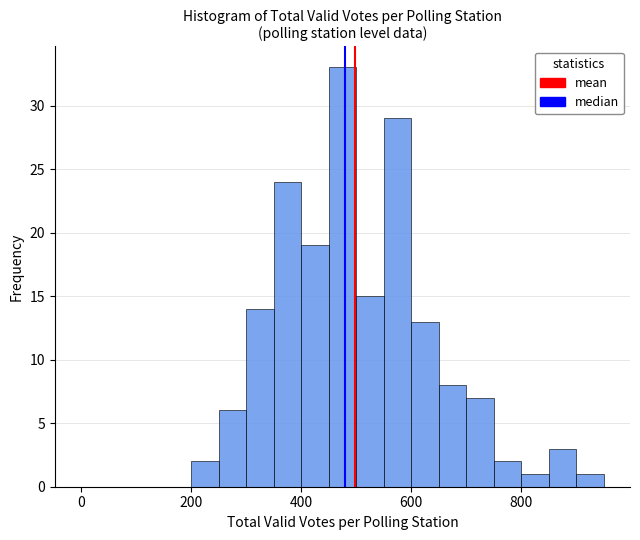

Around what value on the x-axis is the tallest bar? Give the approximate position of its centre, as read against the axis.

480